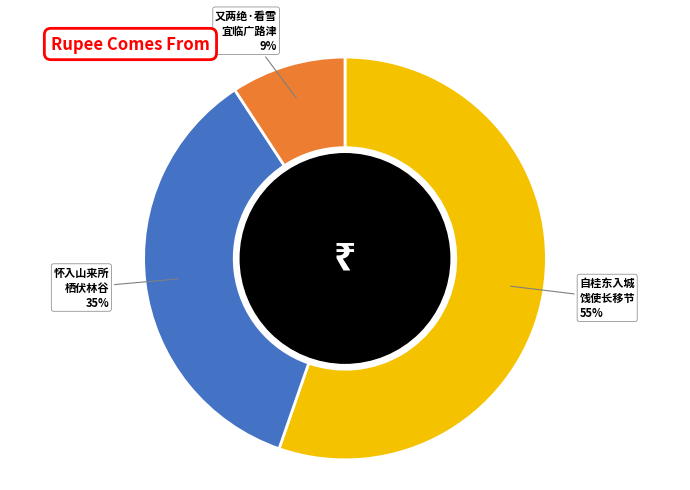

How many segments does this pie chart have?

3